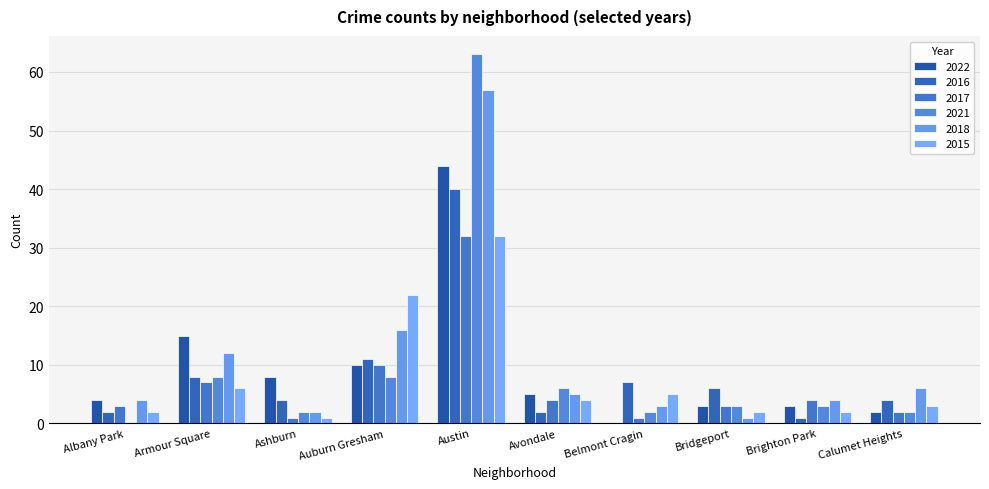

What is the value of the 2016 bar at the 2nd from the left?

8